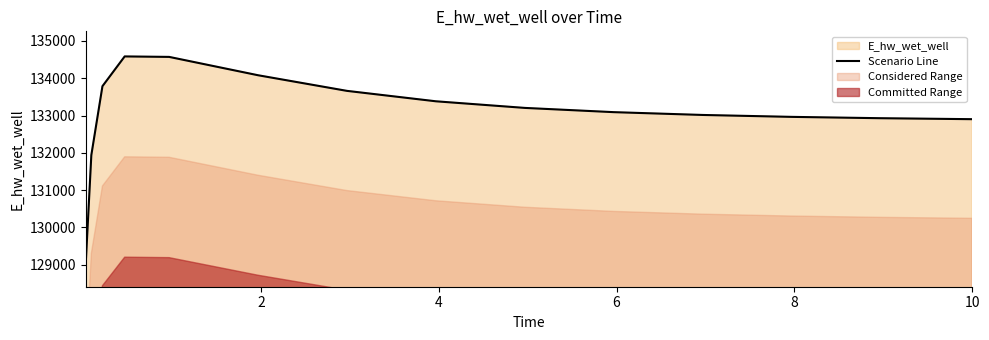

What is the minimum value for Scenario Line?

129054.1